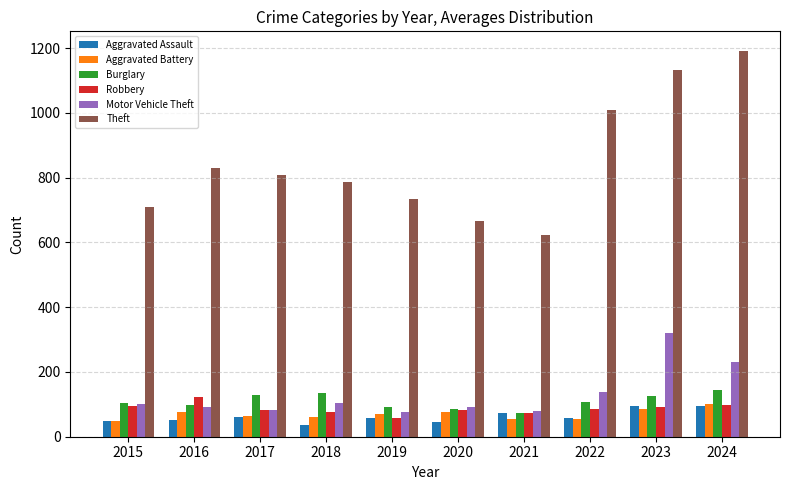

What are all the series names shown in the legend?

Aggravated Assault, Aggravated Battery, Burglary, Robbery, Motor Vehicle Theft, Theft